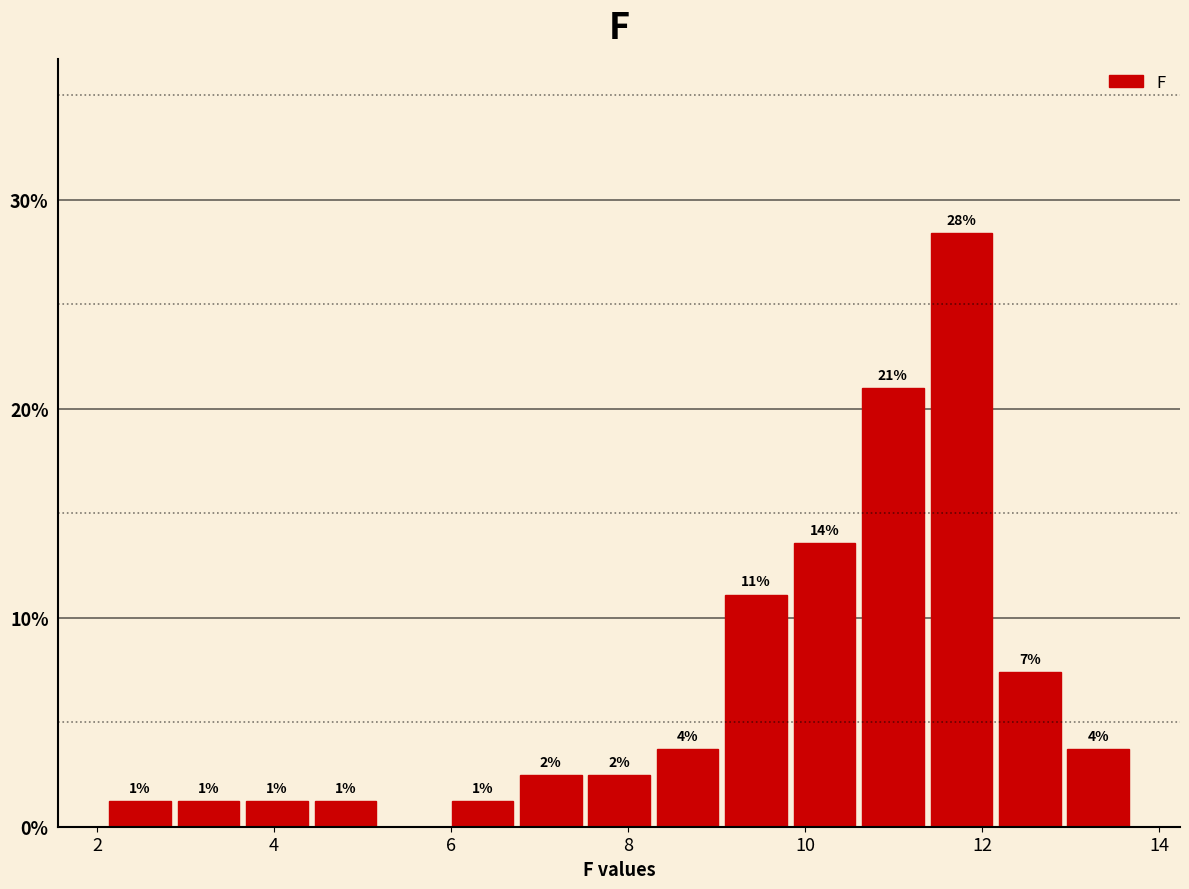

Read against the x-axis, roughly where is the centre of the tallest bar?

11.8